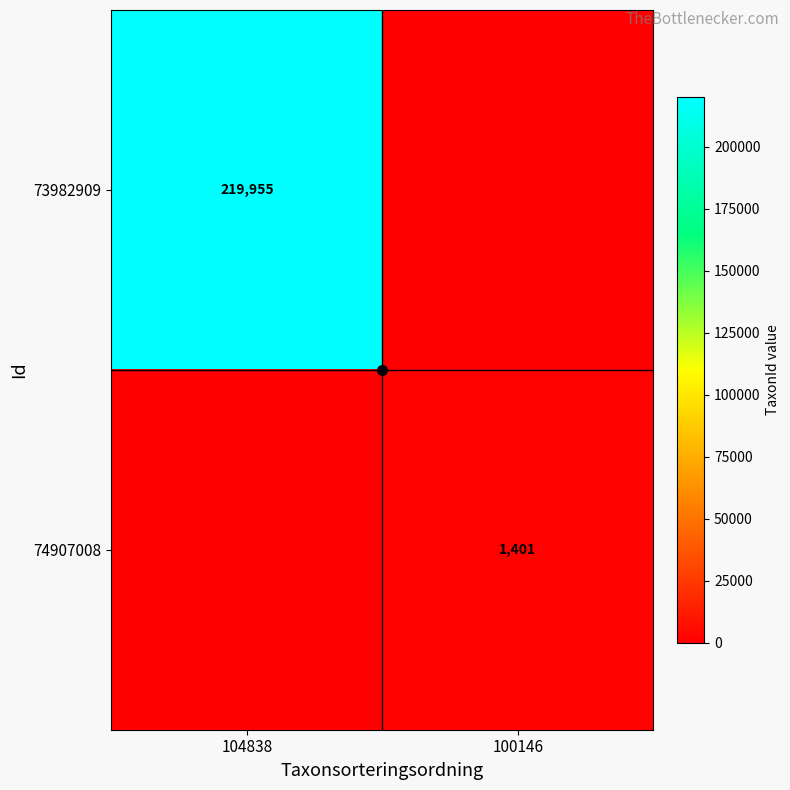

The 74907008 series shows 1401 at 100146. True or false?

True